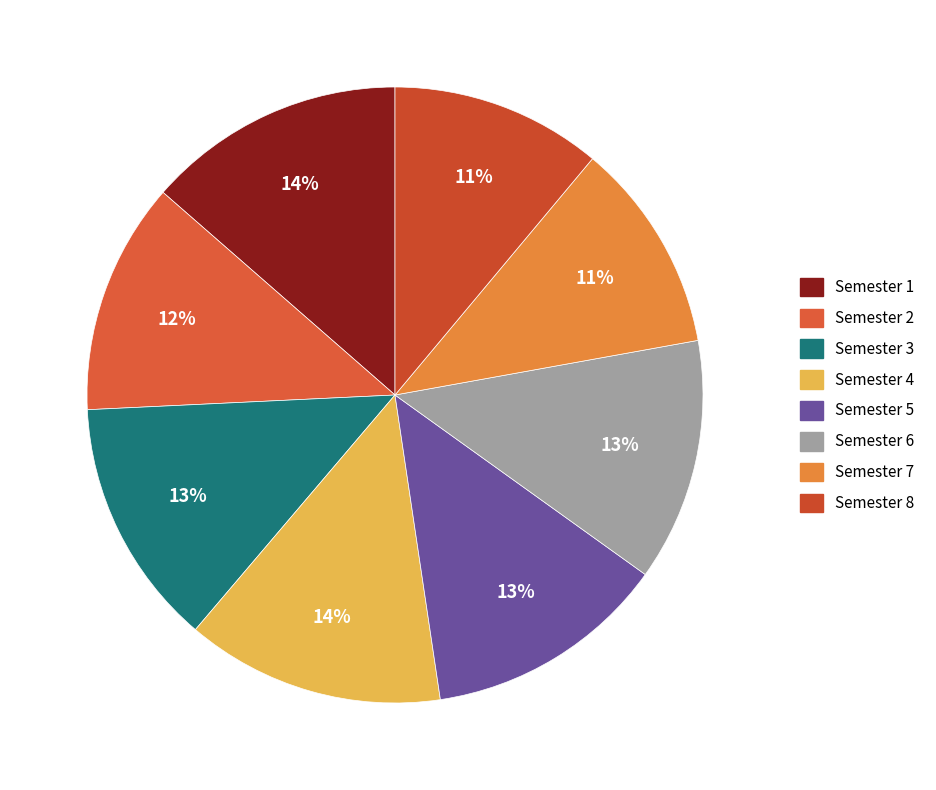

Is it true that Semester 4 is 14% of the pie?

True